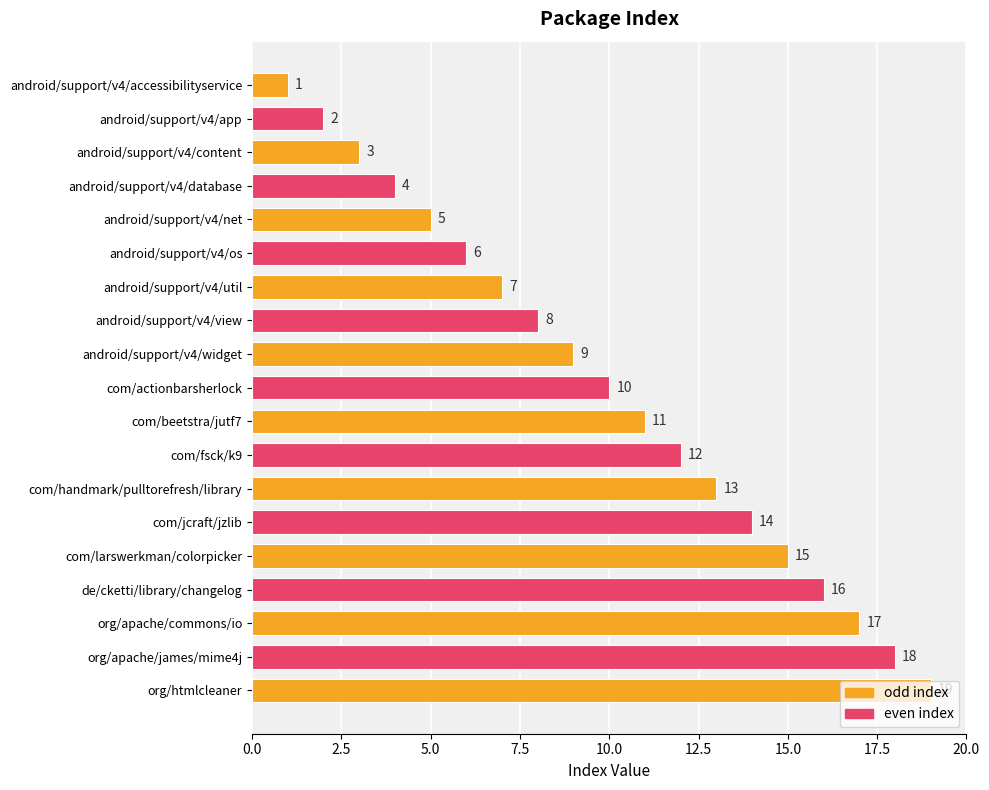

At which label is the value closest to 10?

com/actionbarsherlock